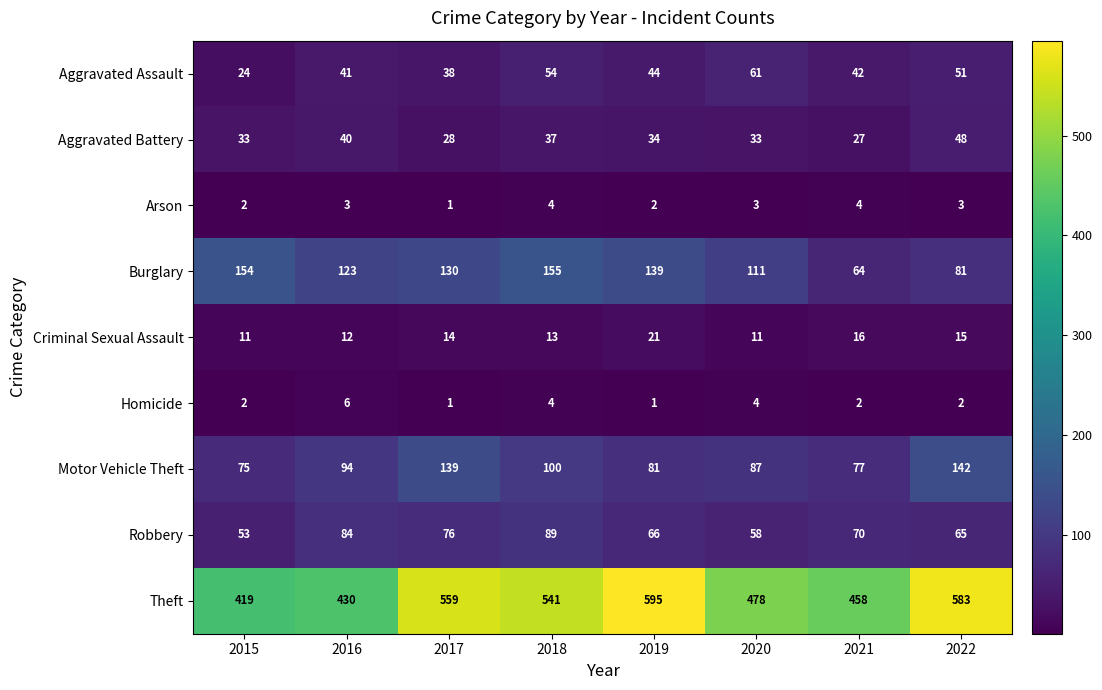

At which category is the sum across all series the highest?

2018